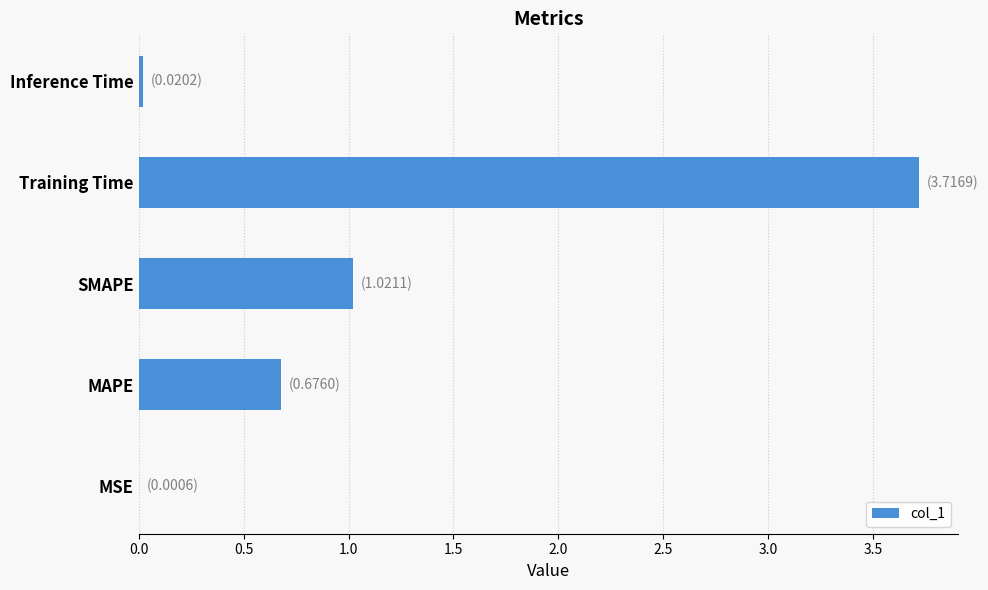

The value at SMAPE is 1.7. True or false?

False